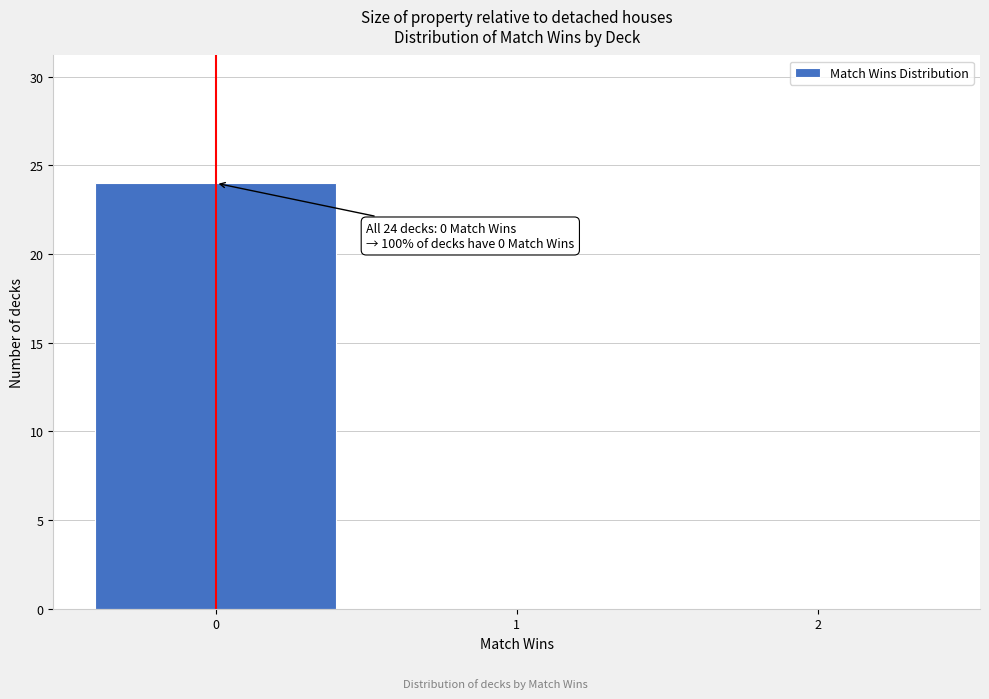

Over which range of the x-axis is the bar tallest?

-0.5 to 0.5